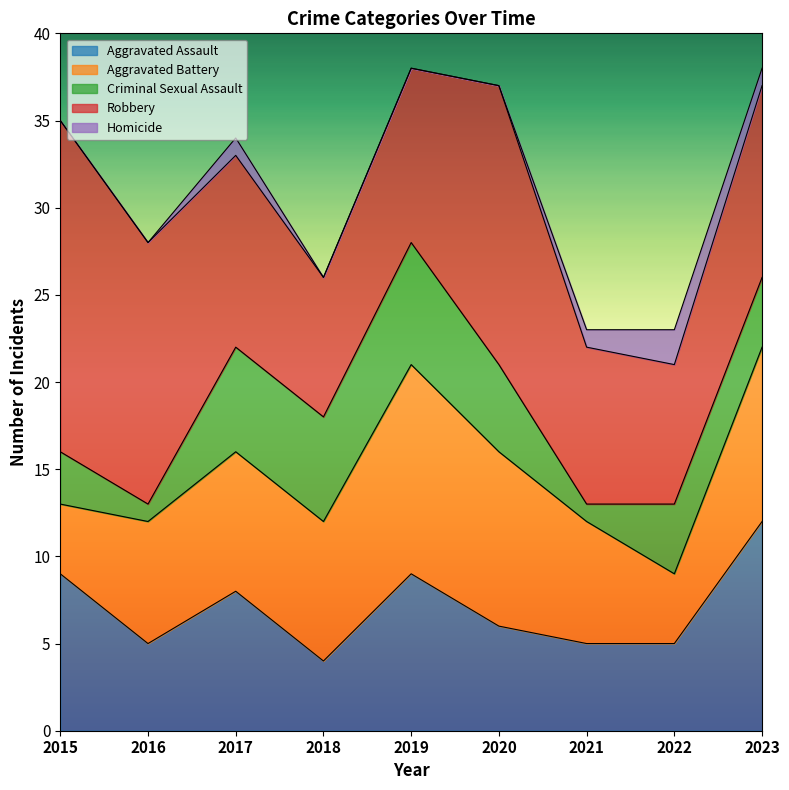

At which category does Aggravated Assault reach its first local peak?

2017